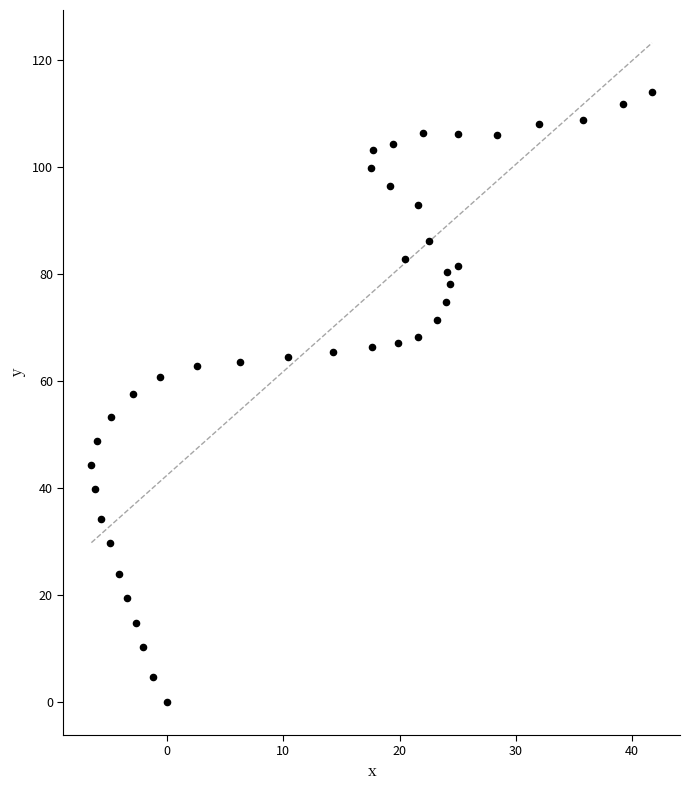

What is the range of X values (max minus min)?

48.2